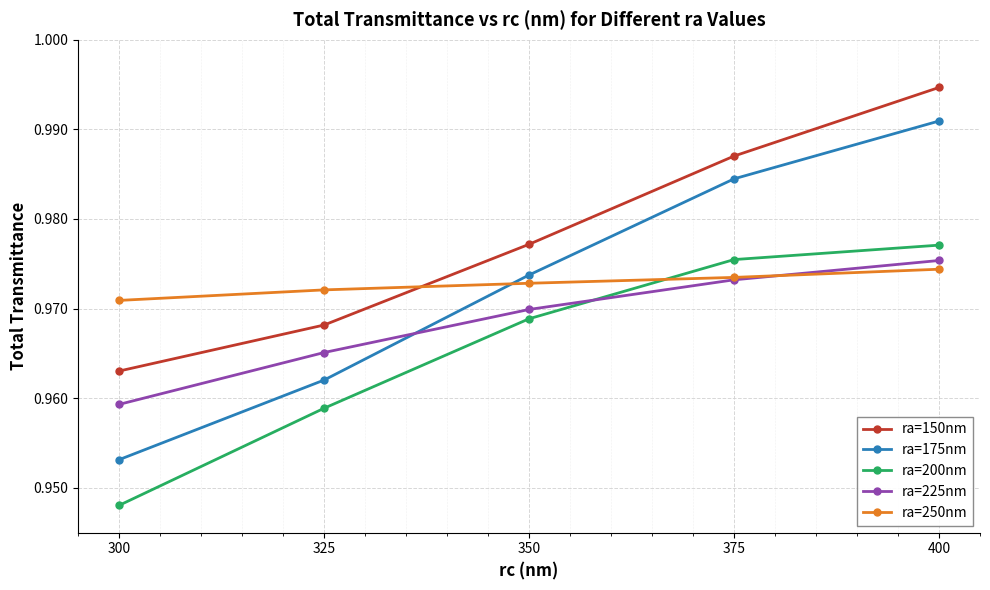

Is this an area chart (filled region under the line)?

No